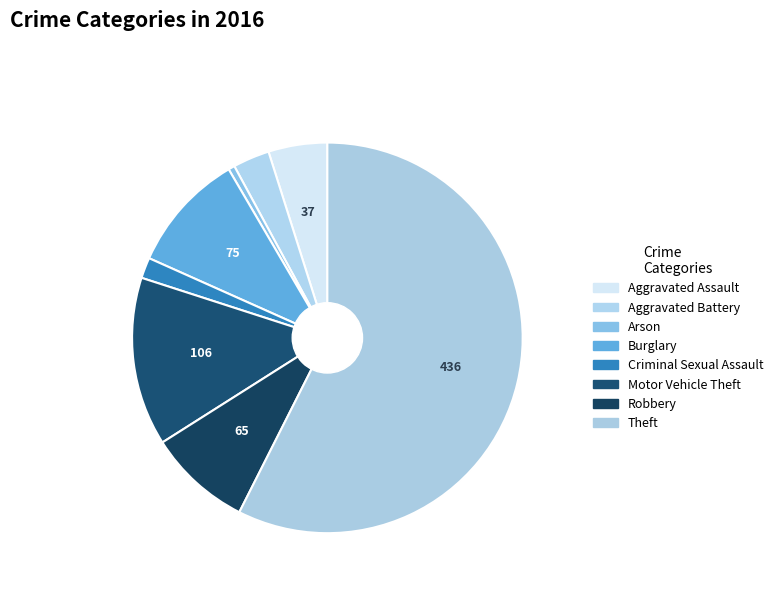

Rank the categories by value from highest to lowest.

Theft, Motor Vehicle Theft, Burglary, Robbery, Aggravated Assault, Aggravated Battery, Criminal Sexual Assault, Arson